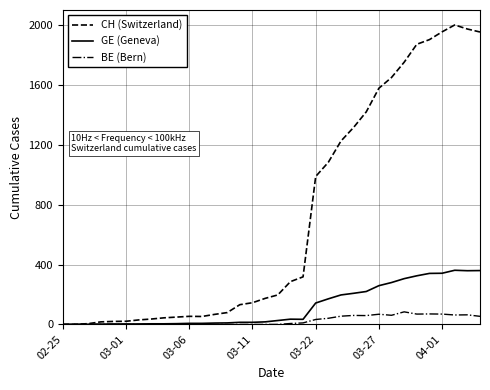

List the series in order of their peak value, lowest first.

BE (Bern), GE (Geneva), CH (Switzerland)